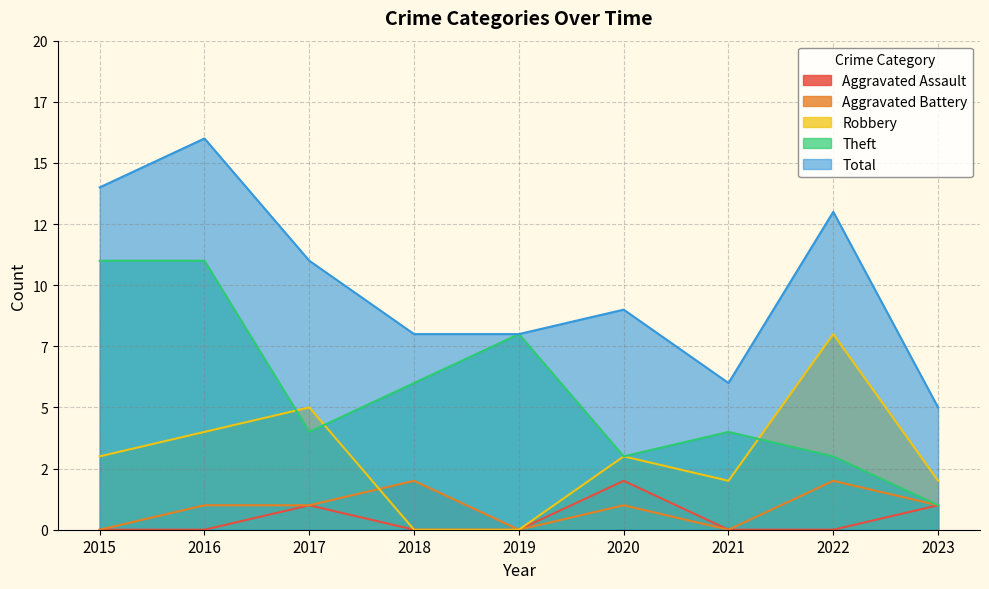

What is the difference between the maximum and second lowest values in the Theft series?

8